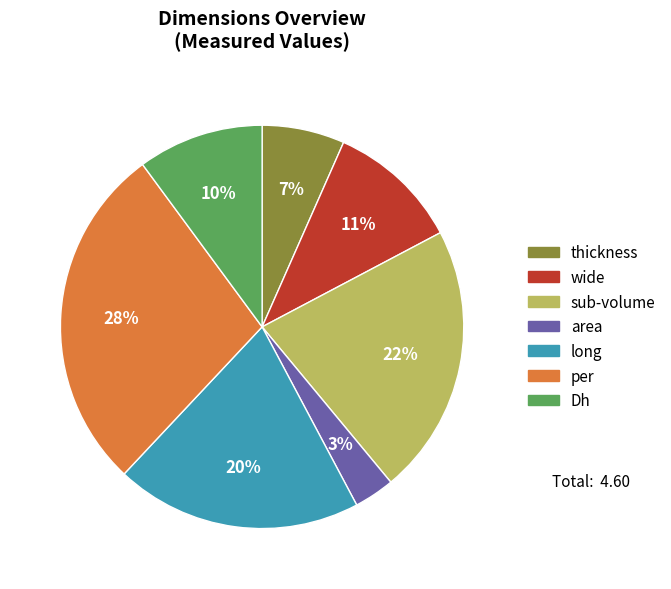

To the nearest percent, what percentage of the pie is sub-volume?

22%